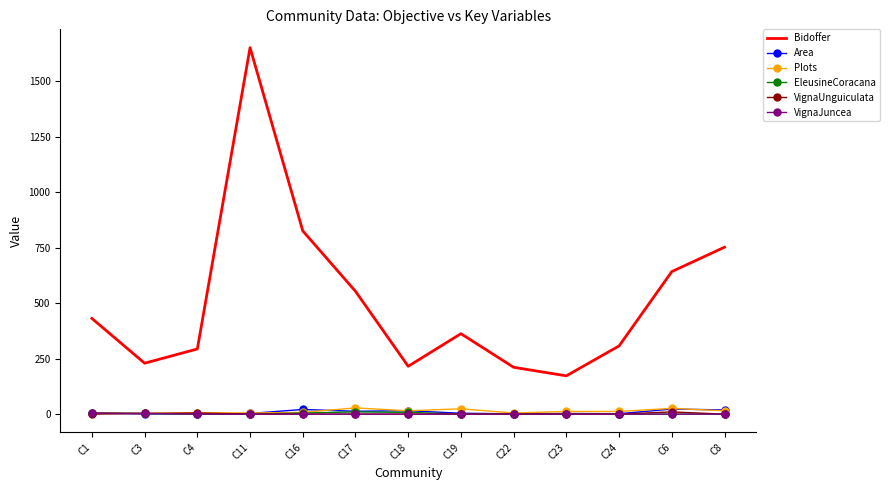

True or false: VignaUnguiculata has a value of 0.0 at C16.

True